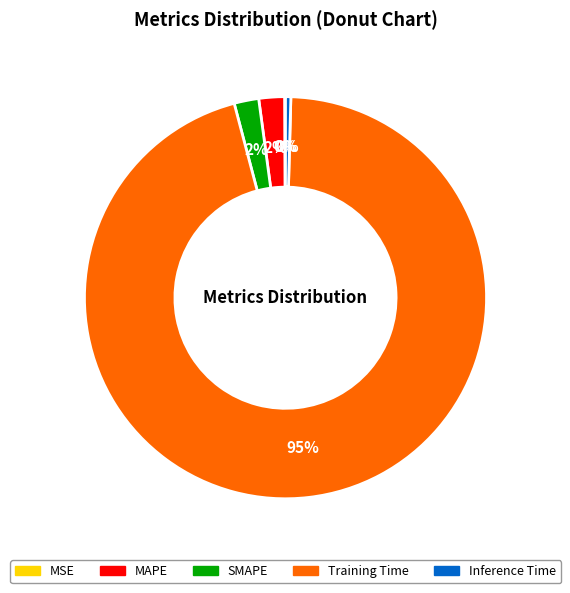

To the nearest percent, what percentage of the pie is MAPE?

2%